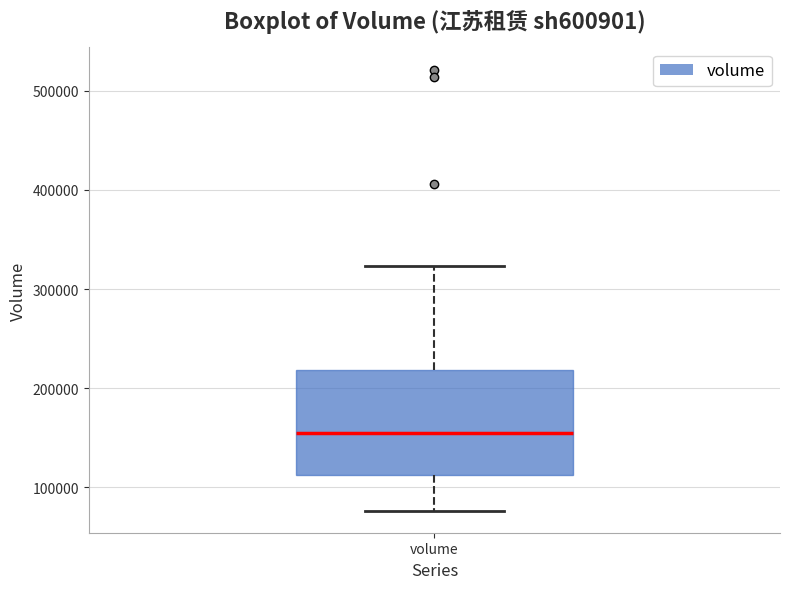

Where does the lower whisker of the box for volume end on the y-axis? The values are not printed on the chart, so give them approximately, as read against the axis.

80000